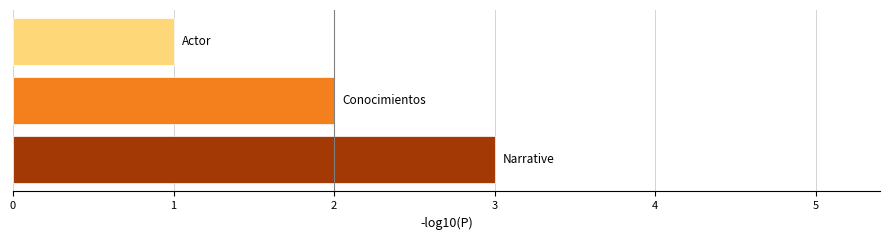

Reading bottom to top, transcribe all the data shown in this chart.

3	2	1